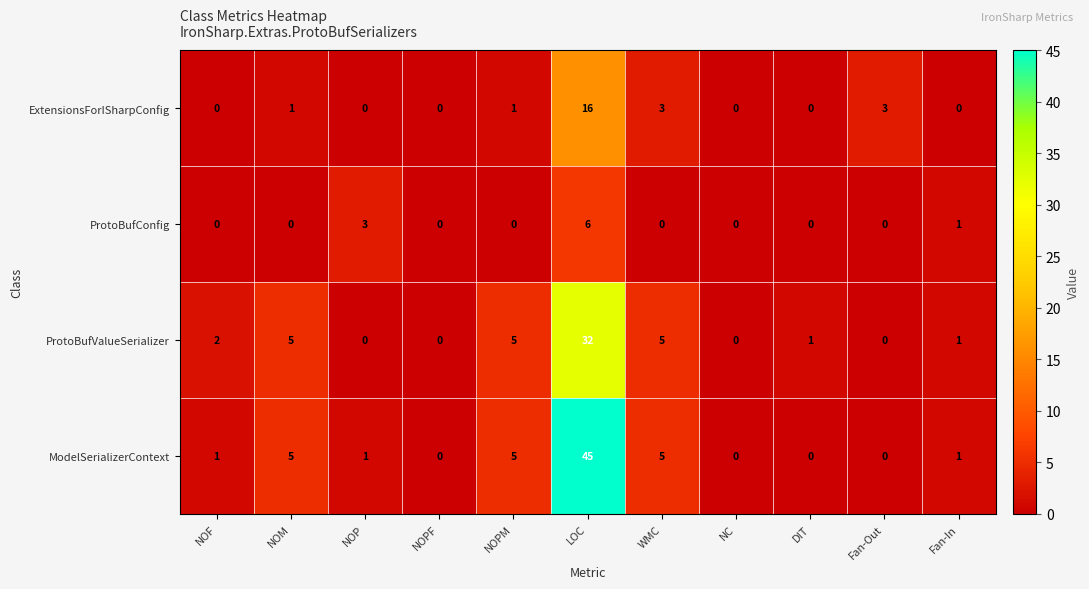

What is the sum of all ExtensionsForISharpConfig values?

24